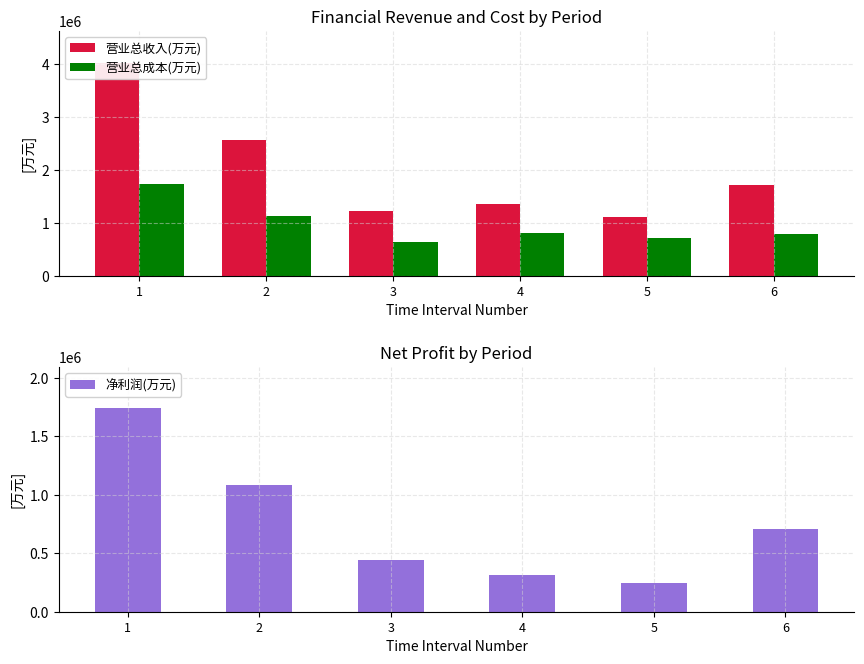

What is the difference between the 营业总收入(万元) values at 1 and 3?

2797400